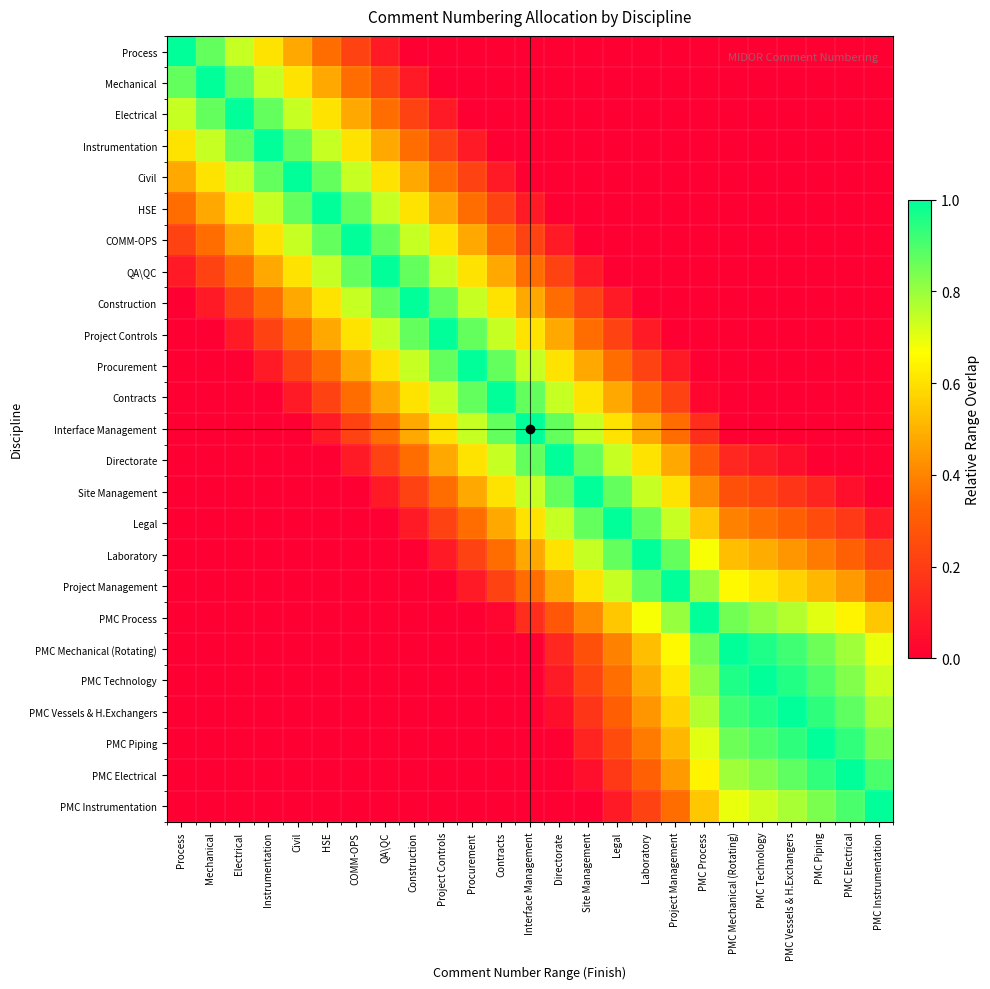

Between COMM-OPS and Legal, which series saw the biggest shift?

COMM-OPS